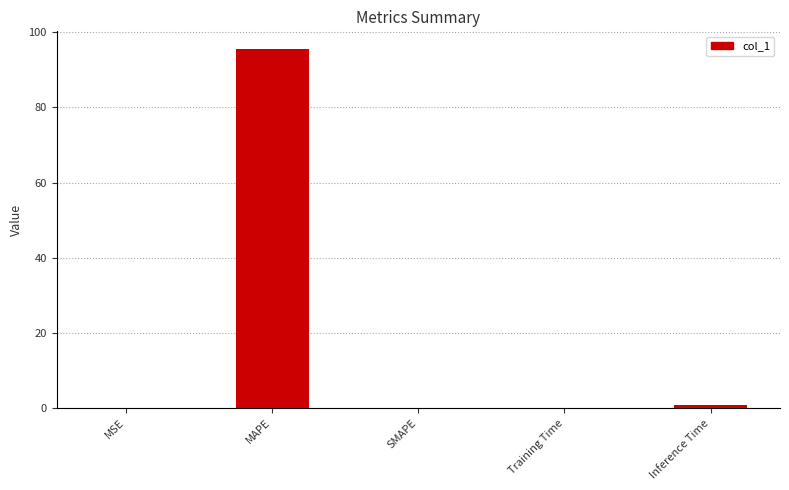

Read the value at Training Time.

0.1